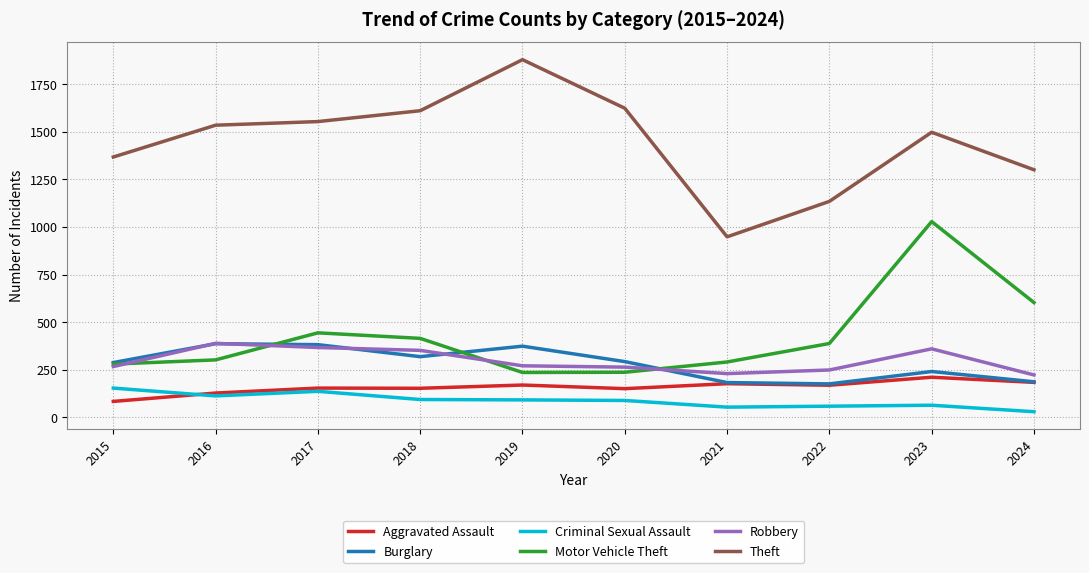

After their last crossing, which series has the higher values: Criminal Sexual Assault or Aggravated Assault?

Aggravated Assault